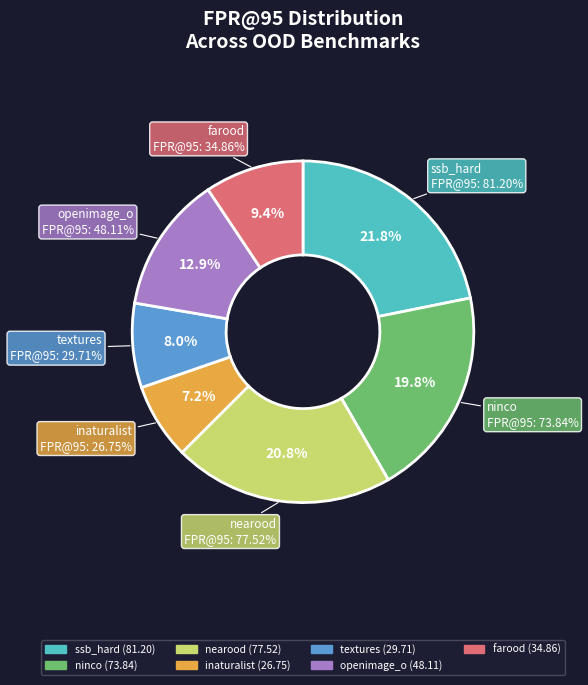

What is the total percentage of textures and openimage_o?

20.9%